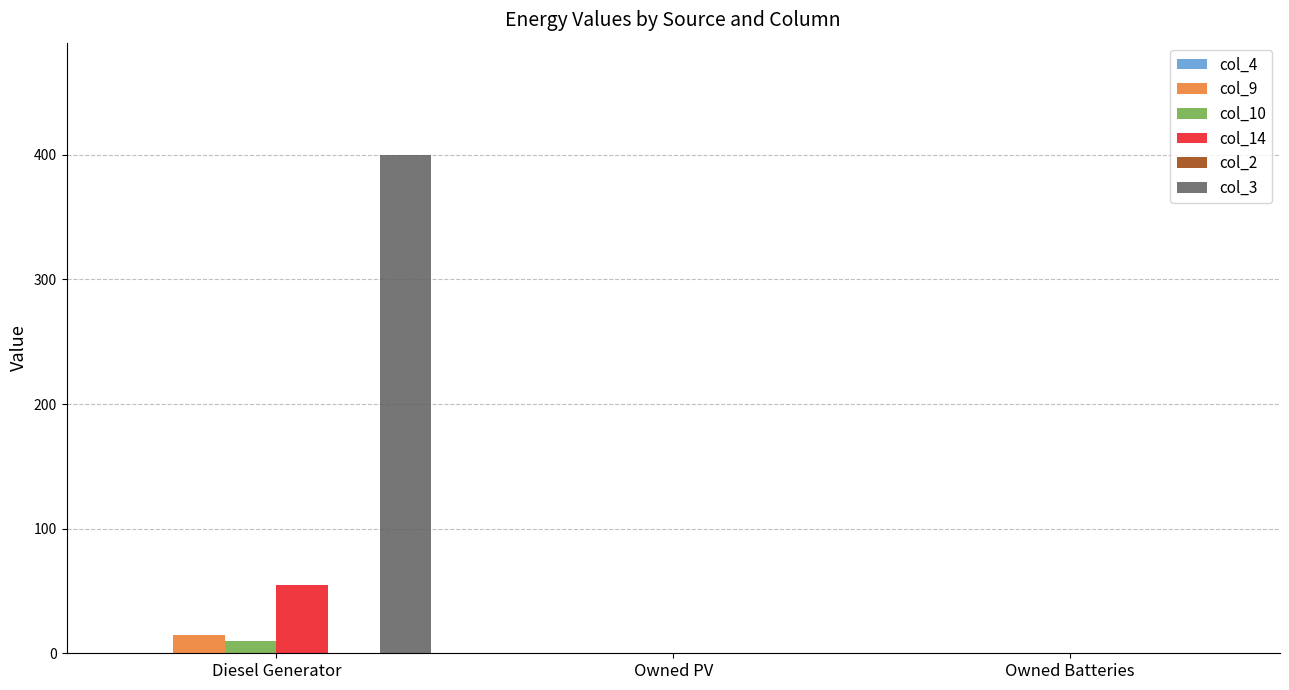

At which category is the sum across all series the highest?

Diesel Generator